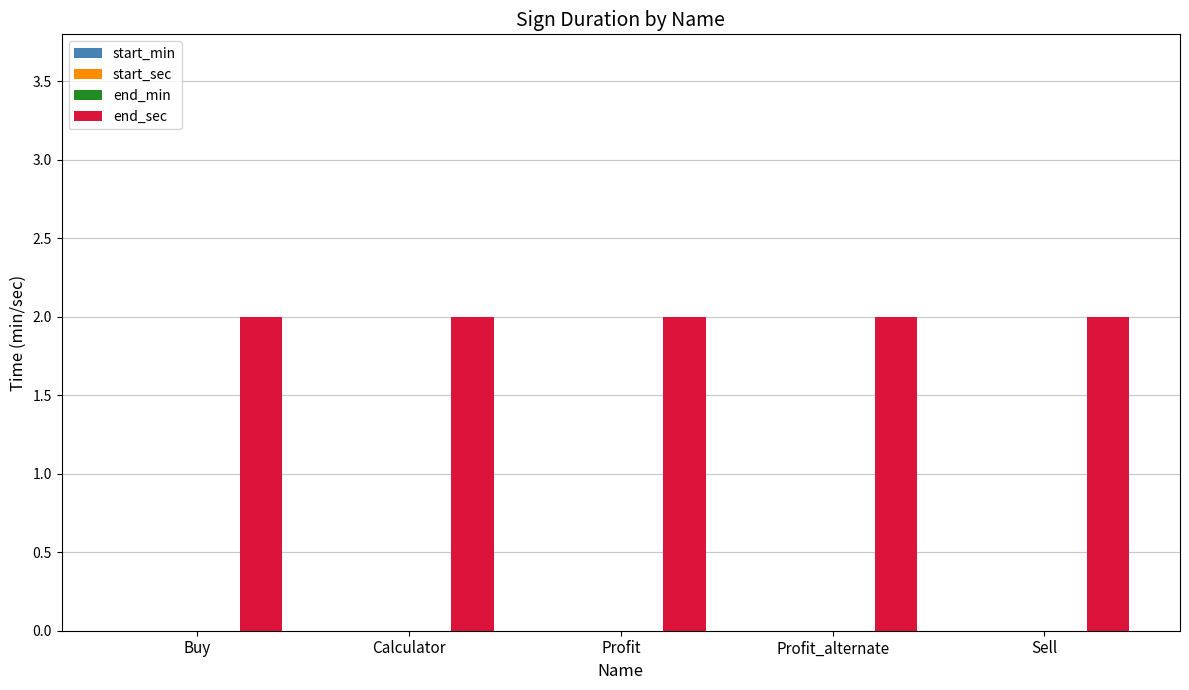

The end_sec series shows 2 at Profit_alternate. True or false?

True